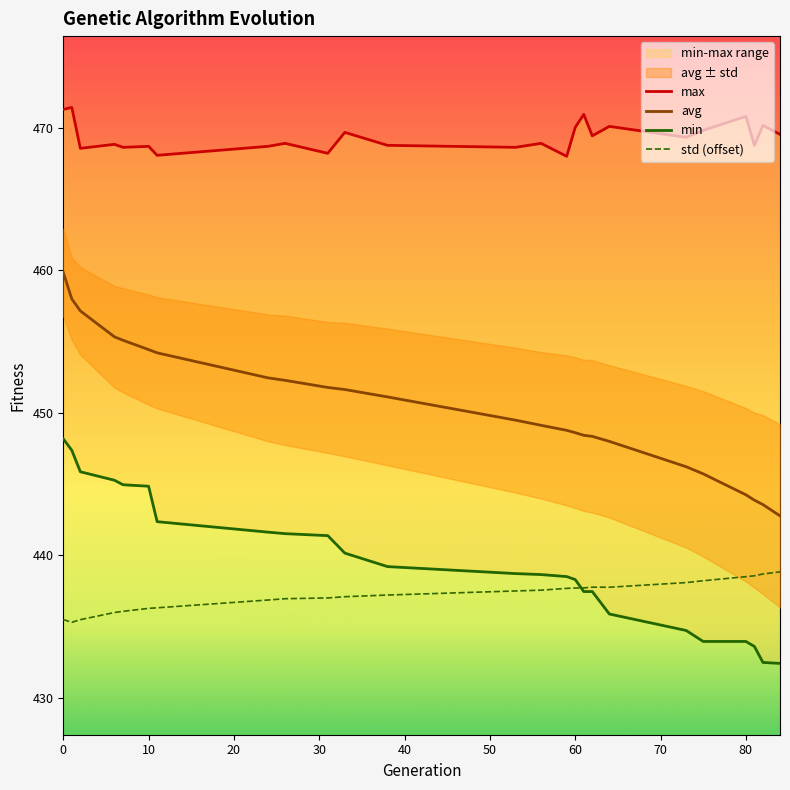

Reading left to right, extract all data points from this chart.

min: 0=448.2	1=447.4	2=445.9	6=445.3	7=445.0	10=444.9	11=442.4	24=441.6	26=441.5	31=441.4	33=440.2	38=439.2	53=438.7	56=438.7	59=438.5	60=438.3	61=437.5	62=437.5	64=435.9	73=434.7	75=434.0	80=434.0	81=433.6	82=432.5	84=432.4
max: 0=471.3	1=471.4	2=468.5	6=468.8	7=468.6	10=468.7	11=468.1	24=468.7	26=468.9	31=468.2	33=469.7	38=468.8	53=468.6	56=468.9	59=468.0	60=470.0	61=470.9	62=469.4	64=470.1	73=469.3	75=469.8	80=470.8	81=468.8	82=470.2	84=469.5
avg: 0=459.8	1=458.0	2=457.1	6=455.3	7=455.1	10=454.4	11=454.2	24=452.5	26=452.3	31=451.8	33=451.6	38=451.1	53=449.5	56=449.1	59=448.8	60=448.6	61=448.4	62=448.4	64=448.0	73=446.2	75=445.7	80=444.3	81=443.9	82=443.6	84=442.8
std: 0=435.5	1=435.3	2=435.5	6=436.0	7=436.1	10=436.3	11=436.3	24=436.9	26=437.0	31=437.0	33=437.1	38=437.2	53=437.5	56=437.6	59=437.7	60=437.7	61=437.7	62=437.8	64=437.8	73=438.1	75=438.2	80=438.5	81=438.6	82=438.7	84=438.9